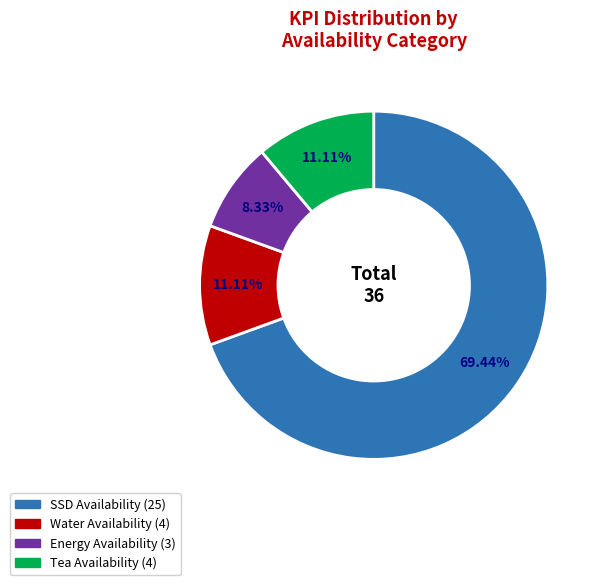

To the nearest percent, what is the average slice percentage?

25%